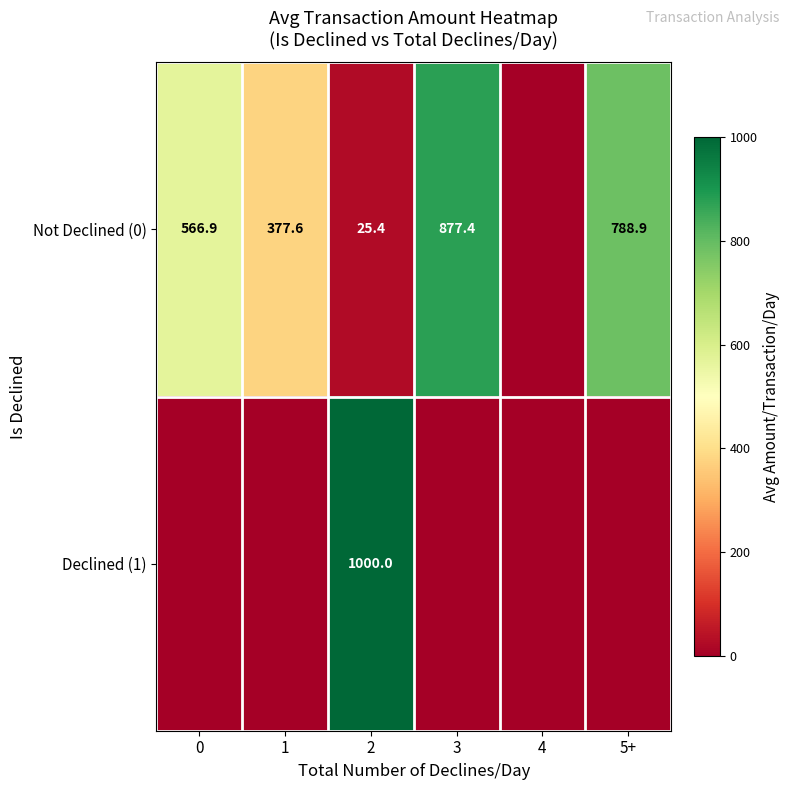

The Not Declined (0) series shows 14.0 at 2. True or false?

False